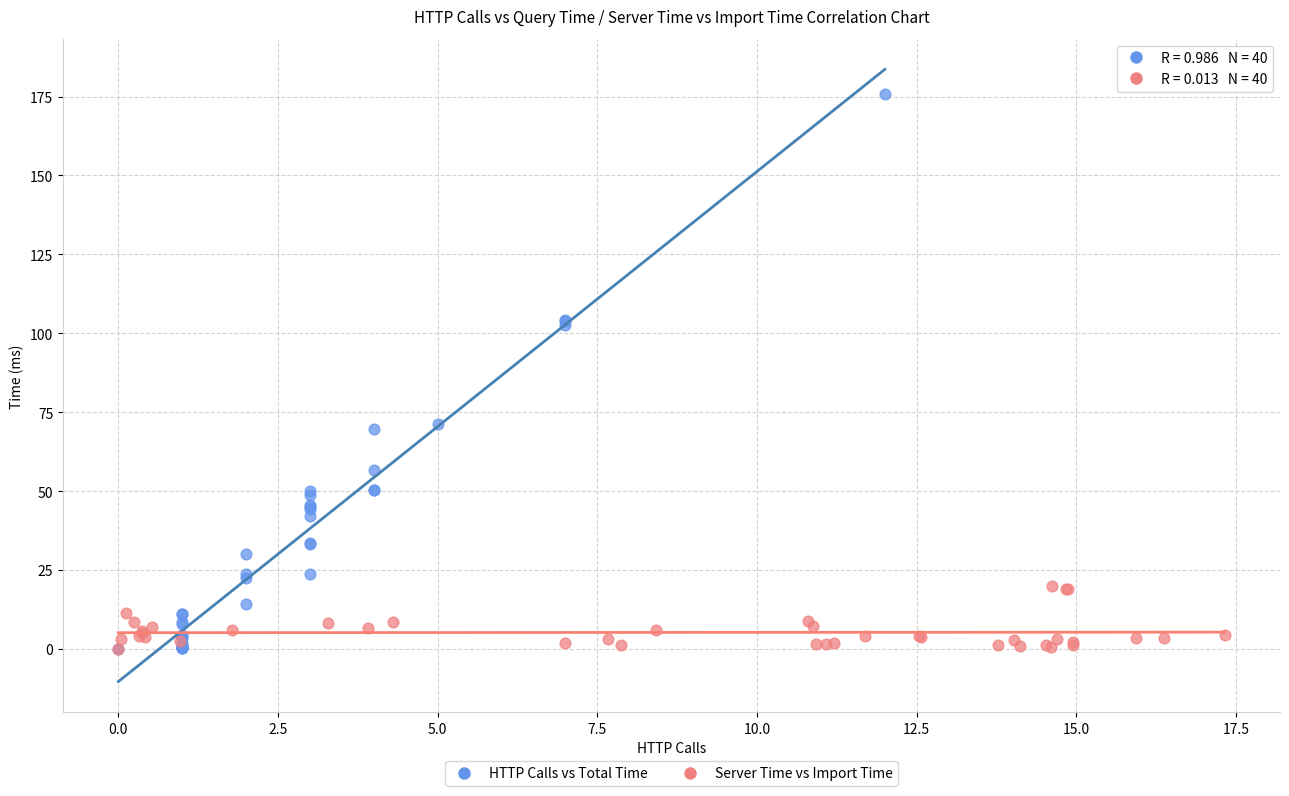

Which series has the widest spread of Y values?

HTTP Calls vs Total Time